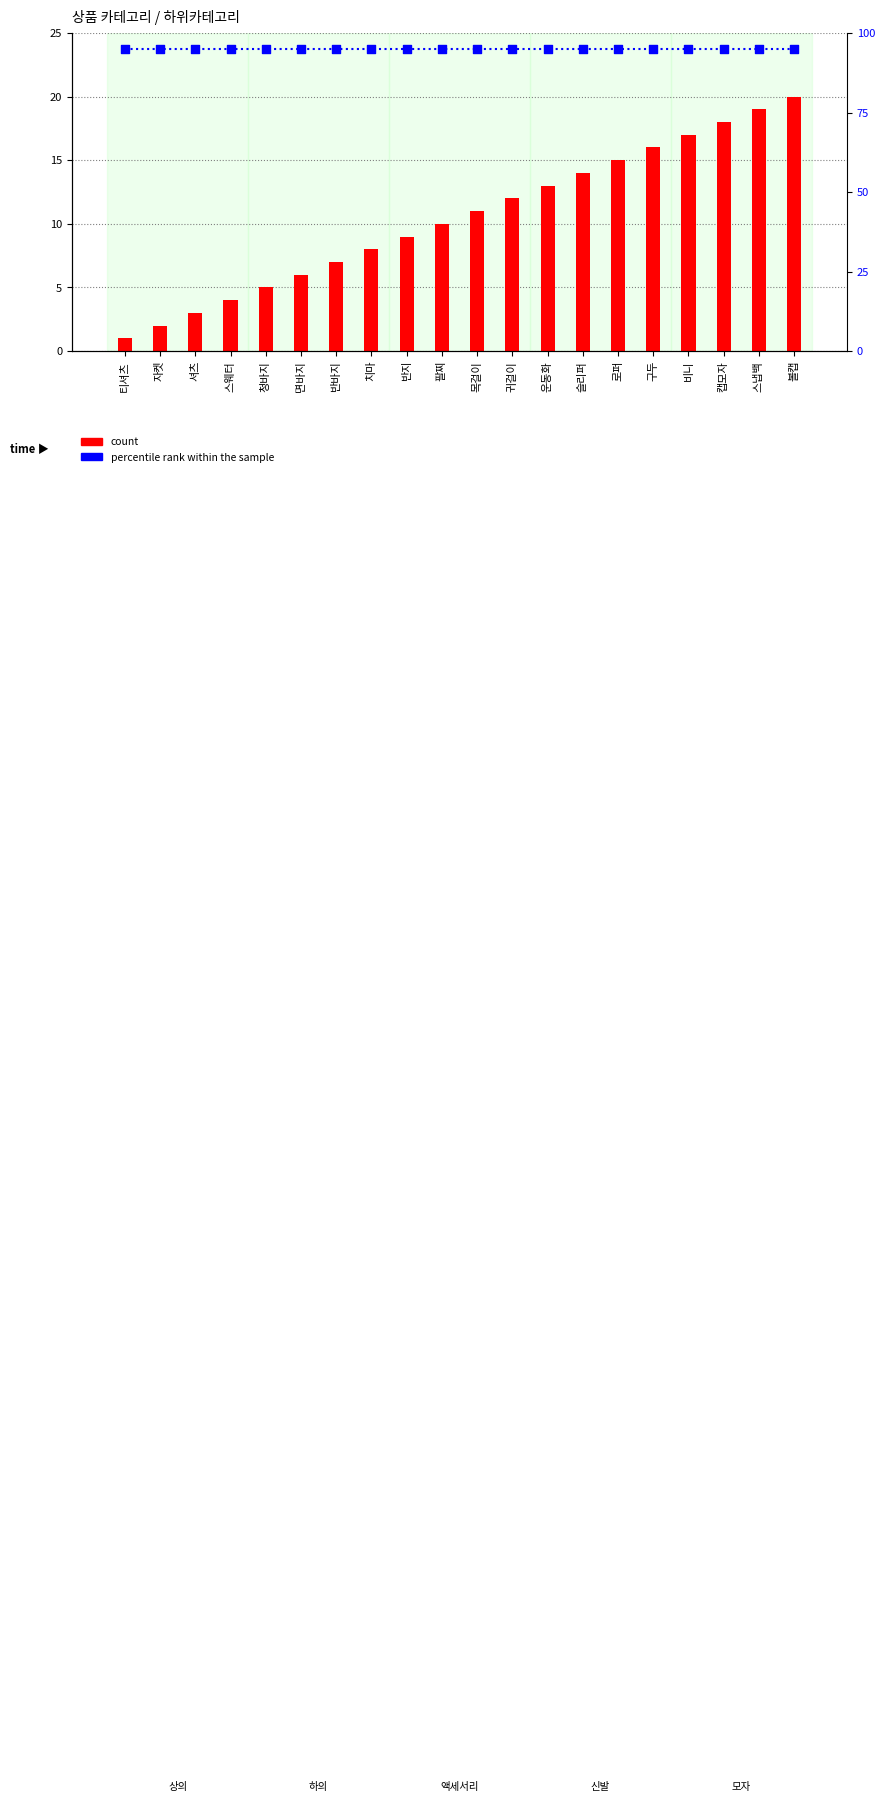

Which series contains the highest Y value?

percentile rank within the sample